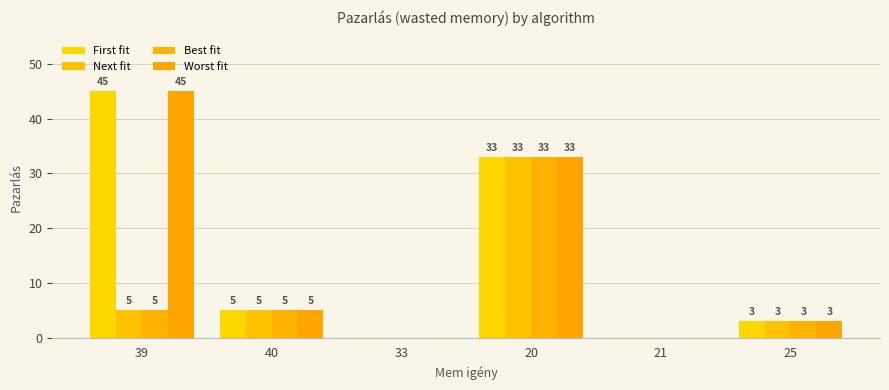

Does the chart contain stacked bars?

No